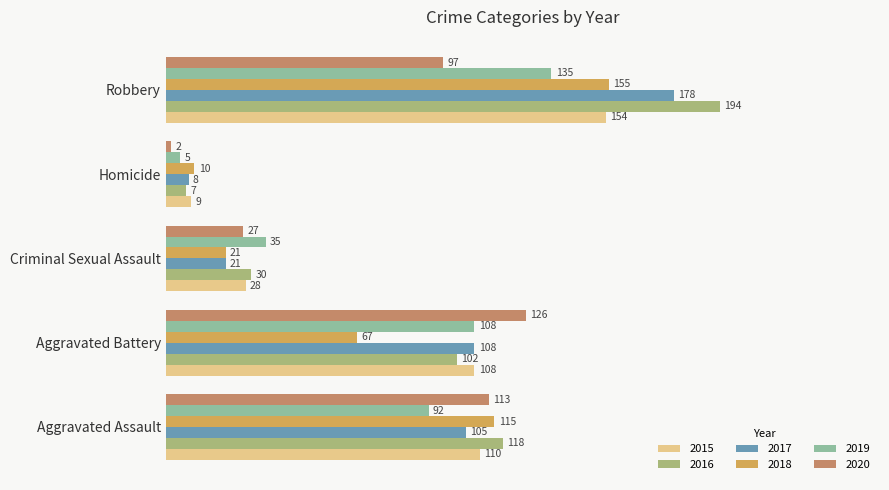

What is the label of the 5th bar from the left?

Robbery